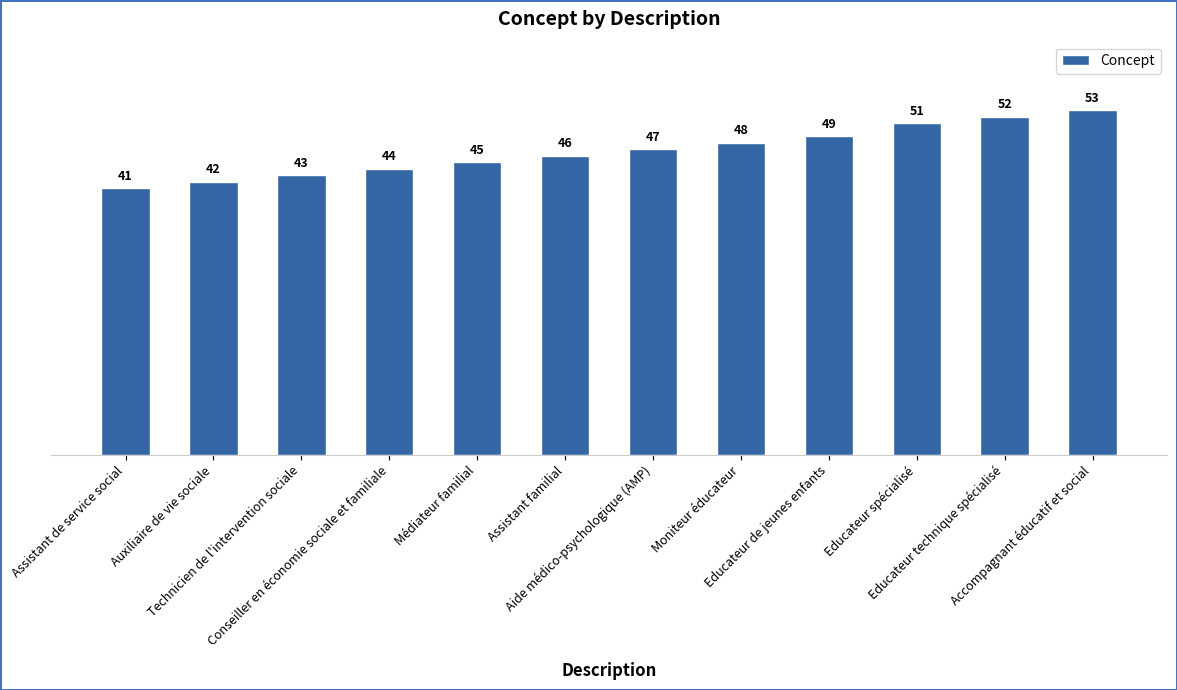

How many values are below 47?

6